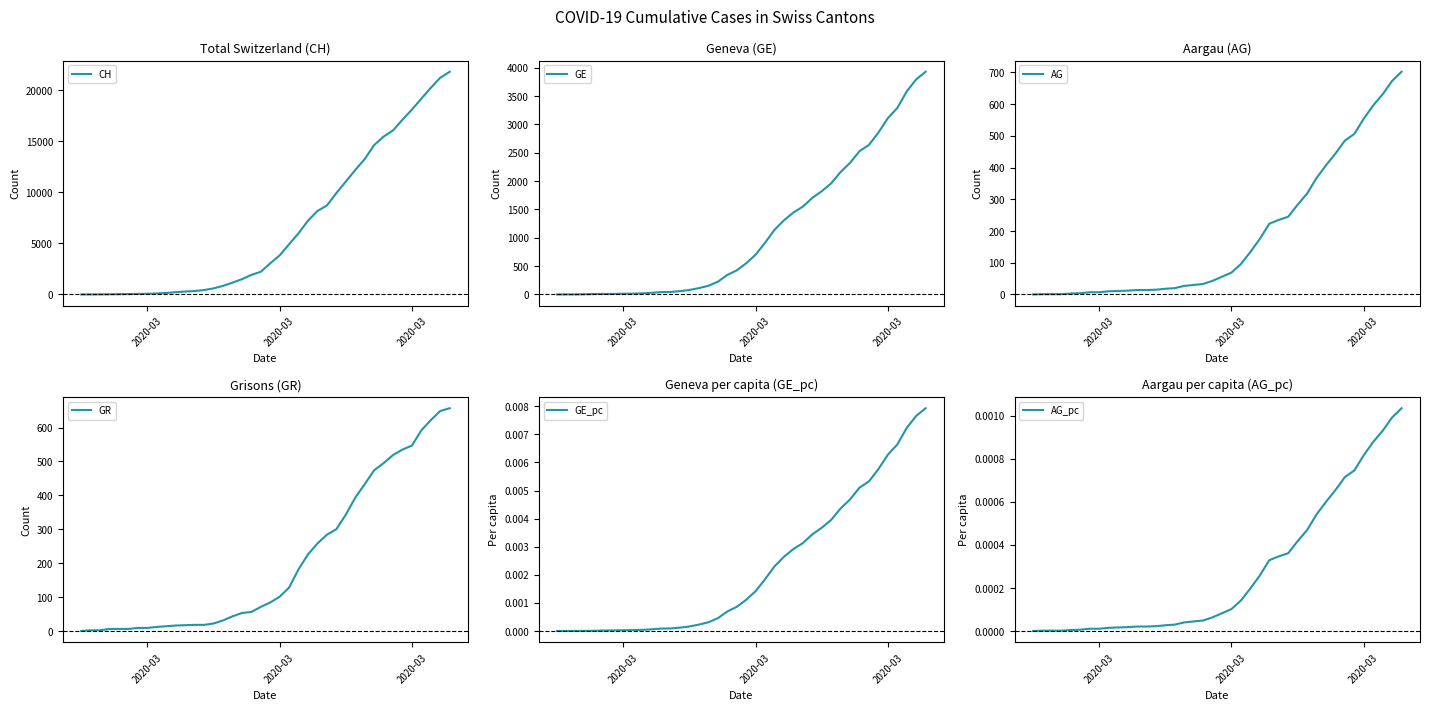

Which series has the largest range (max minus min)?

CH